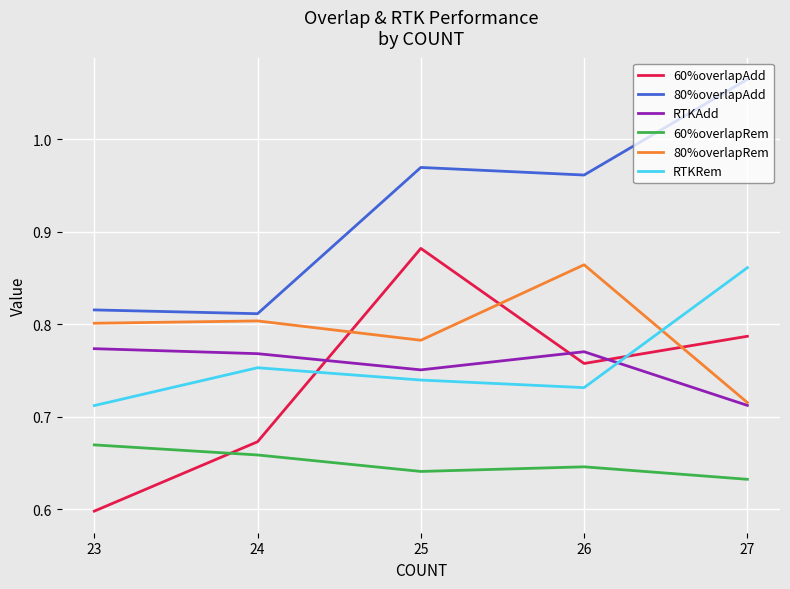

Which category has the lowest value in the RTKRem series?

23